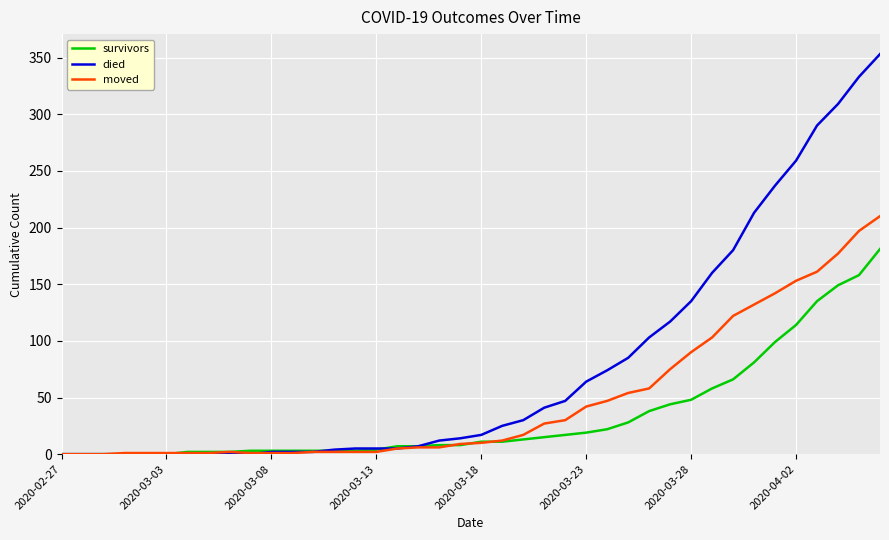

Rank the series by their maximum value, from lowest to highest.

survivors, moved, died